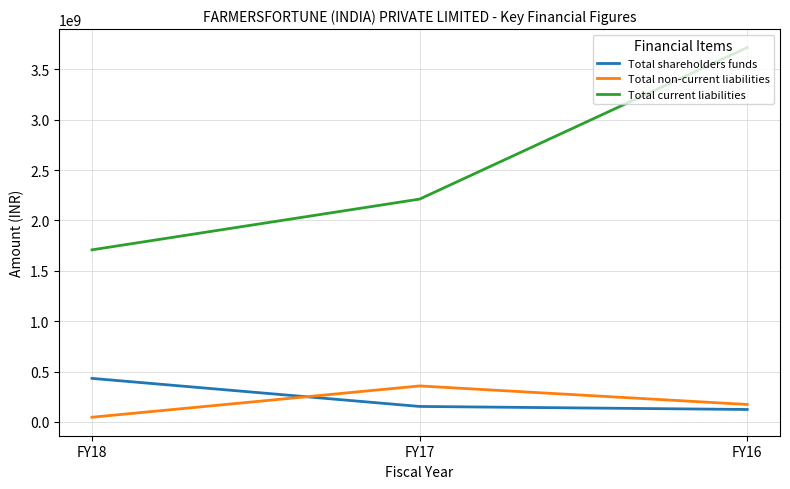

What is the total value across all series at FY17?

2723579000